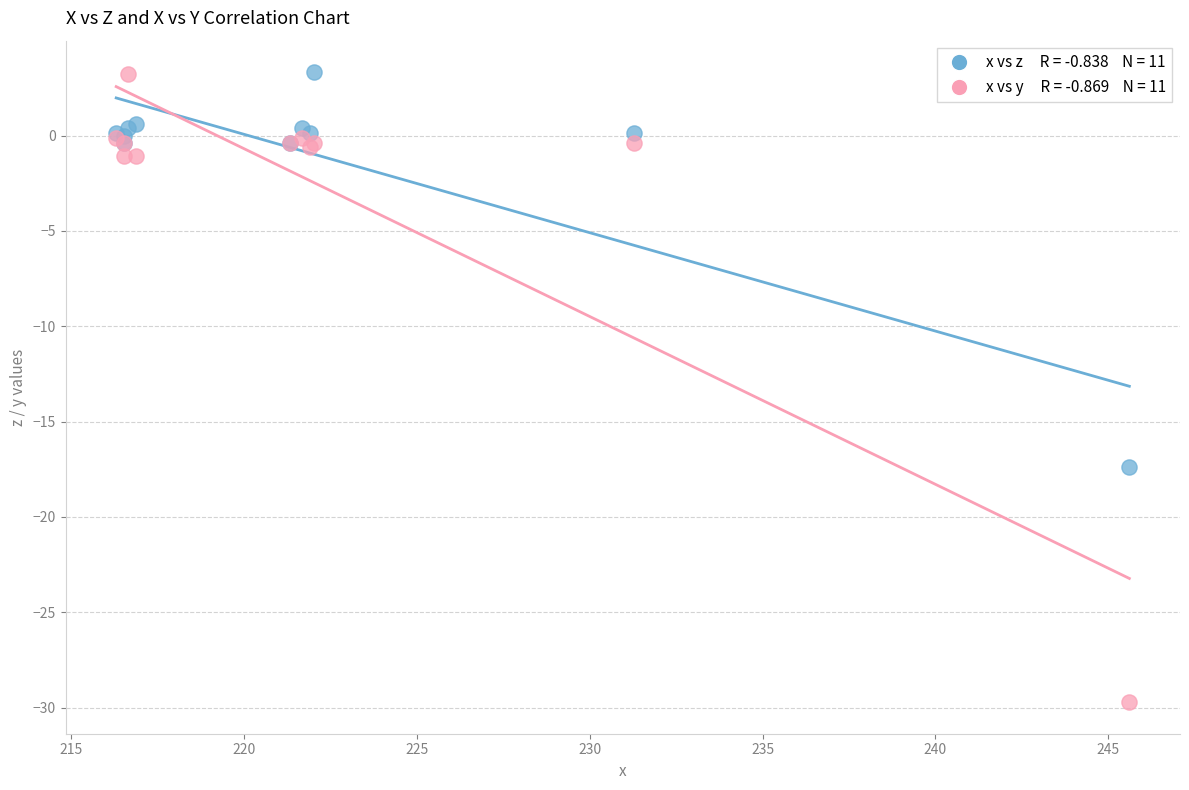

Across all series, what Y value is closest to -13?

-17.4